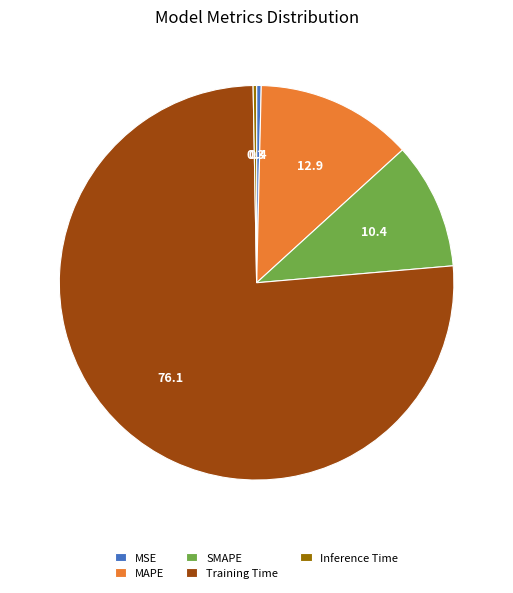

Is it true that Training Time is 62% of the pie?

False